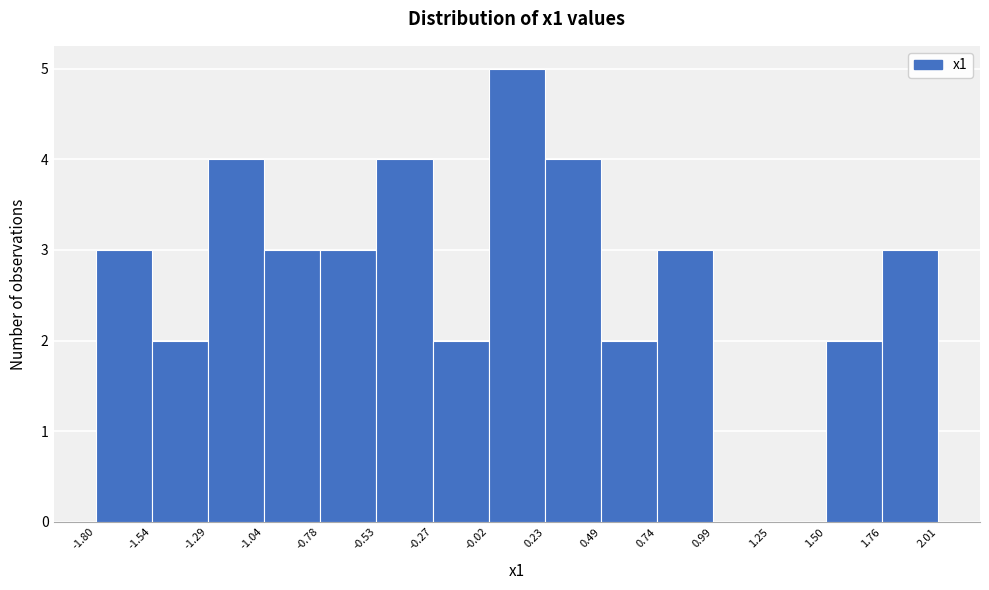

Reading left to right, transcribe this chart: for each bar, give the range it covers on the x-axis and its height. The values are not printed on the chart, so give them approximately, as read against the axis.

-1.80 to -1.54: 3
-1.54 to -1.29: 2
-1.29 to -1.04: 4
-1.04 to -0.78: 3
-0.78 to -0.53: 3
-0.53 to -0.27: 4
-0.27 to -0.02: 2
-0.02 to 0.23: 5
0.23 to 0.49: 4
0.49 to 0.74: 2
0.74 to 0.99: 3
0.99 to 1.25: 0
1.25 to 1.50: 0
1.50 to 1.76: 2
1.76 to 2.01: 3